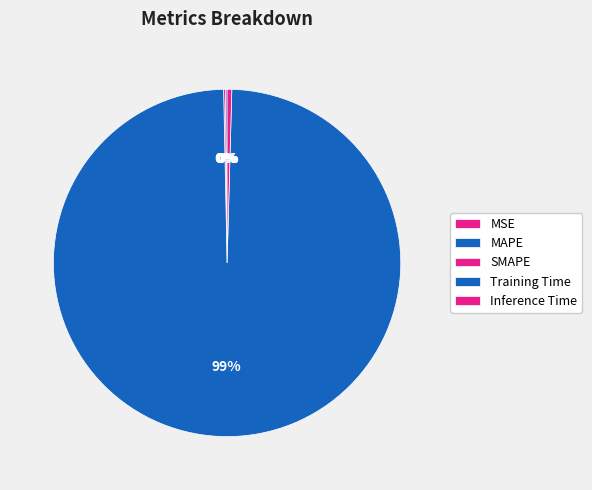

To the nearest percent, what is the difference between the largest and smallest slice percentages?

99%